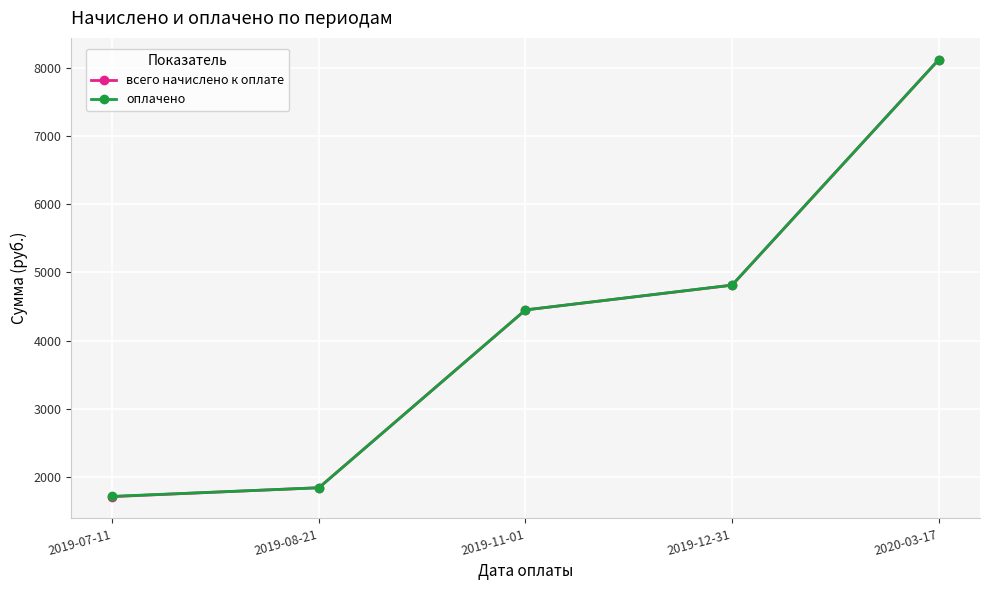

What is the smallest value displayed?

1706.2